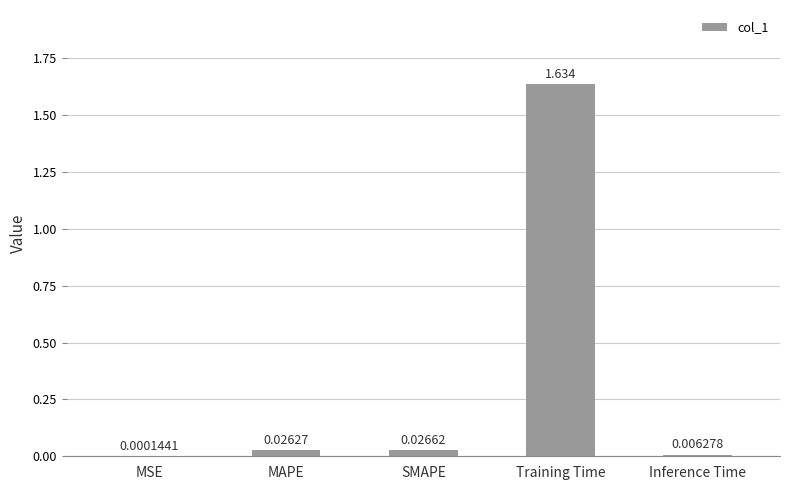

Where is the data nearest to the value 0?

MSE